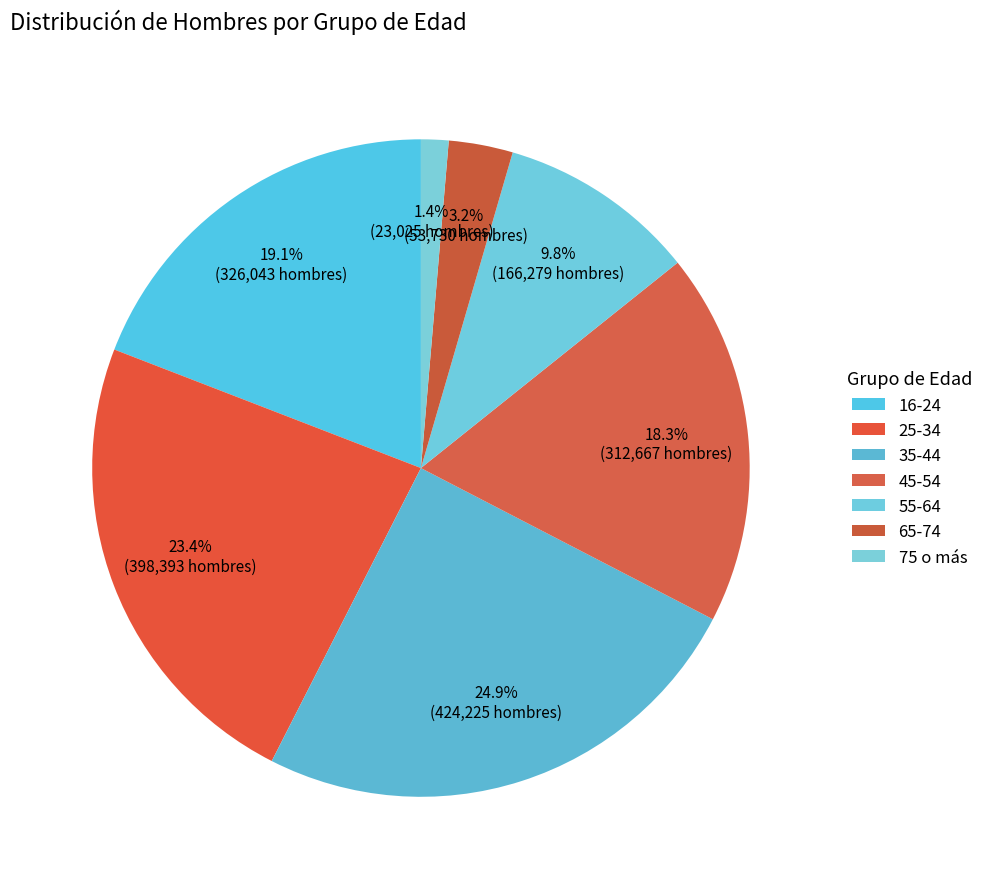

What is the largest slice in the pie chart?

35-44